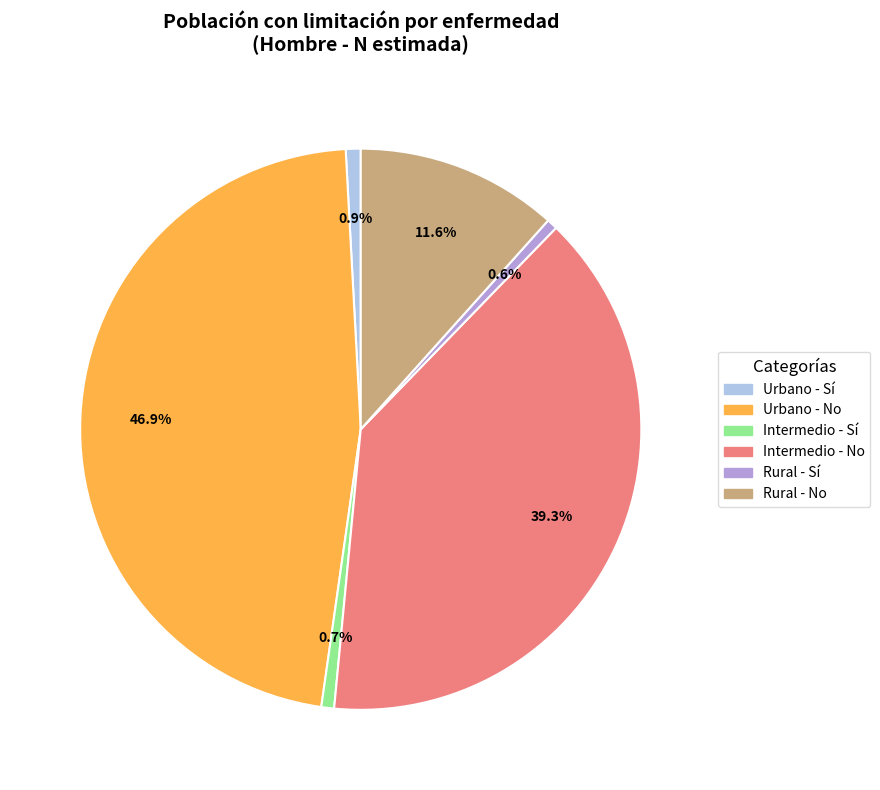

Between Rural - No and Urbano - Sí, which is larger?

Rural - No